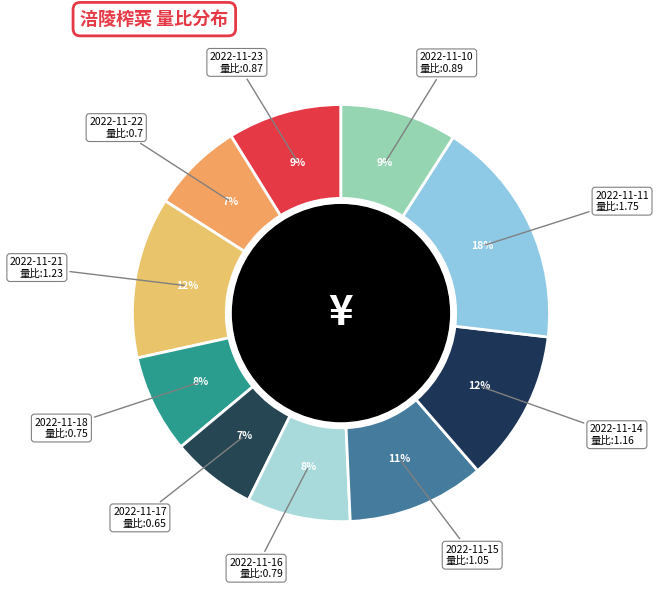

How many slices are in this pie chart?

10